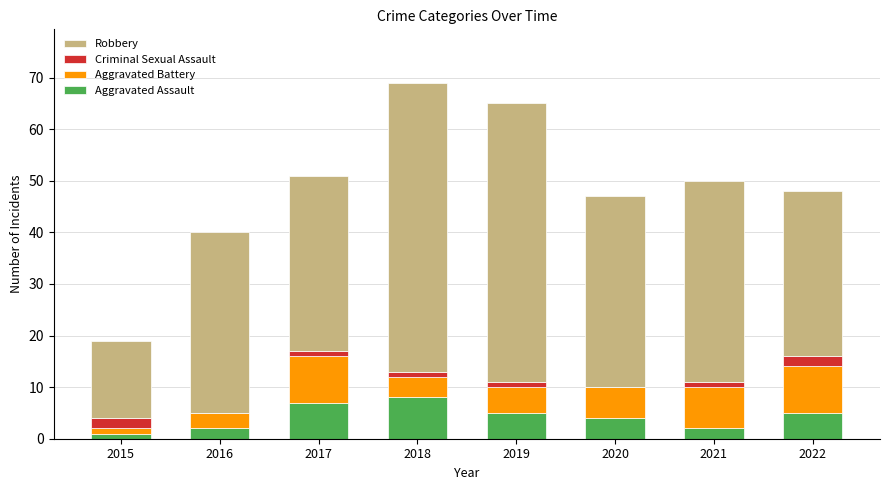

What is the sum of all Aggravated Assault values?

34